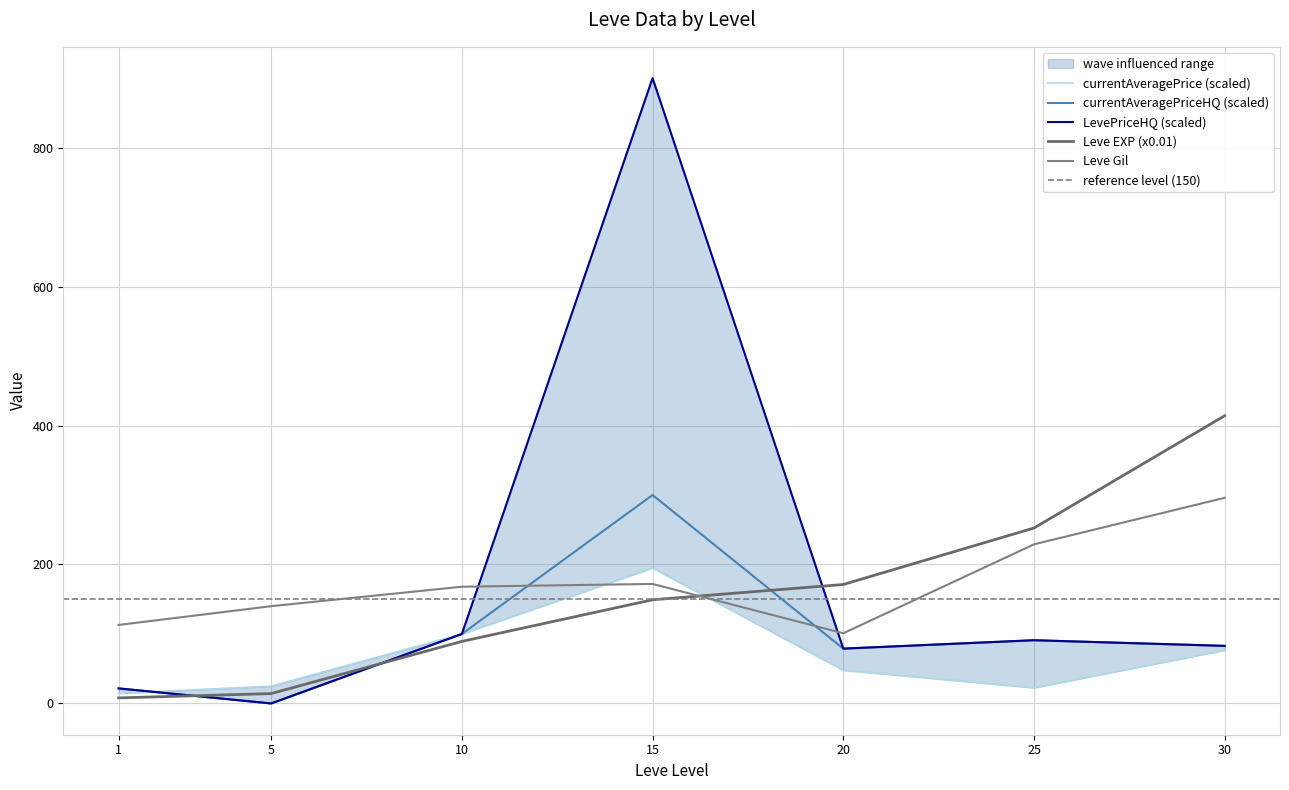

How many data points in Leve EXP are above 149?

4